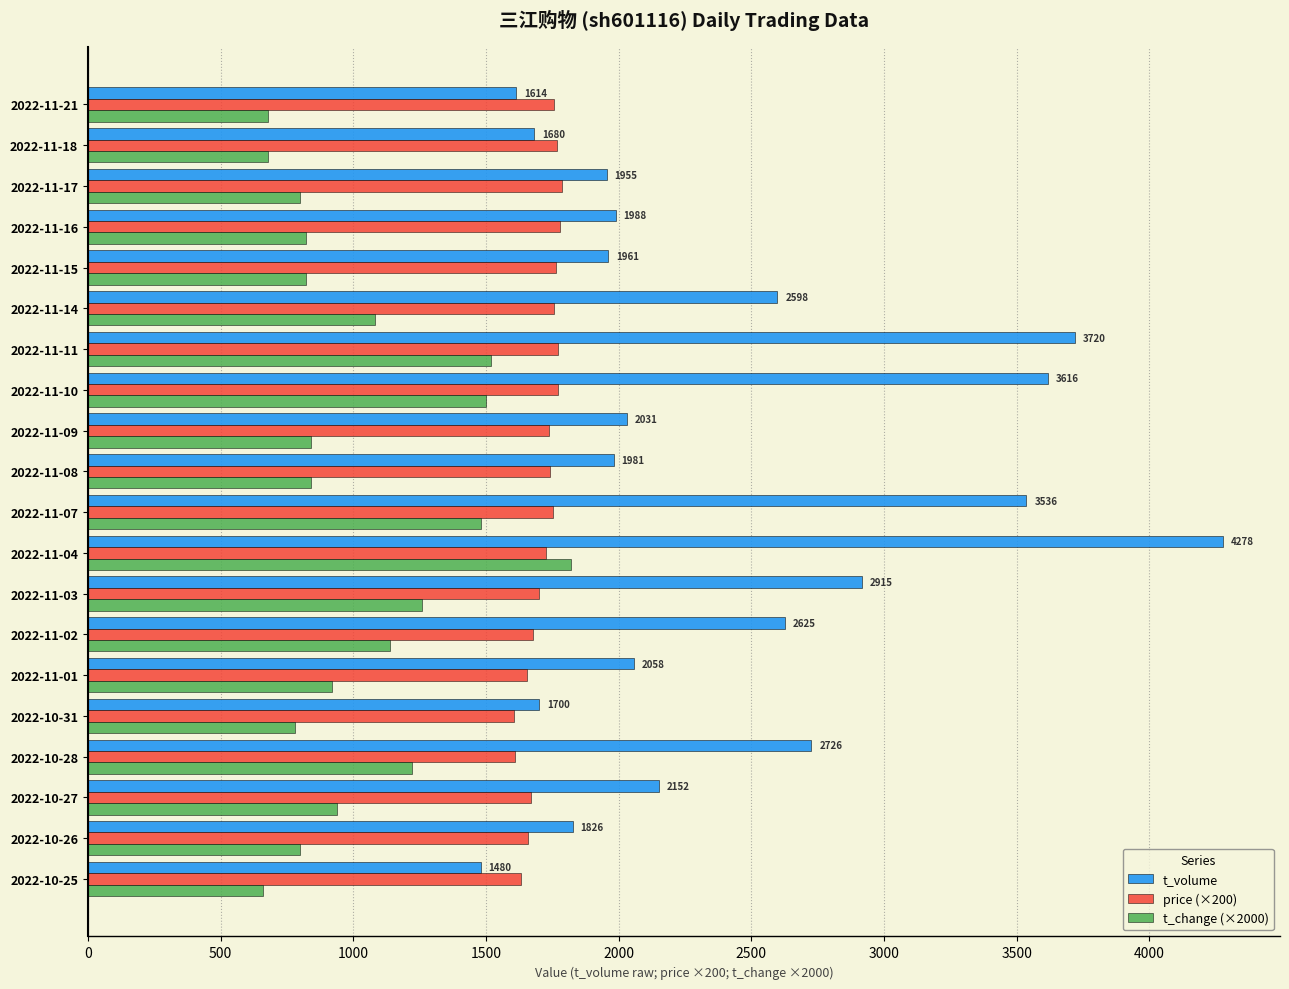

The value of t_volume at 2022-11-16 is 3568.7. True or false?

False